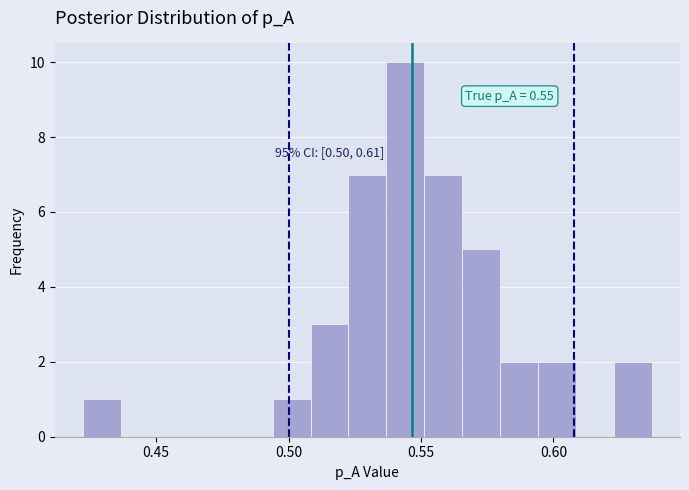

Read against the x-axis, roughly where is the centre of the tallest bar?

0.545